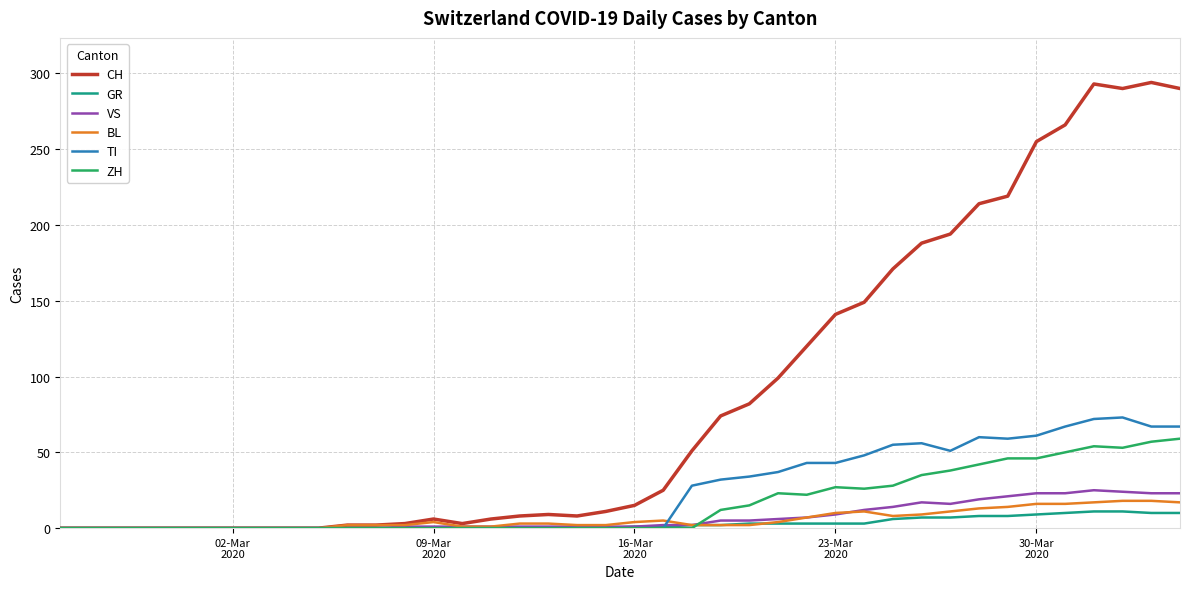

Which series has the widest spread of values?

CH